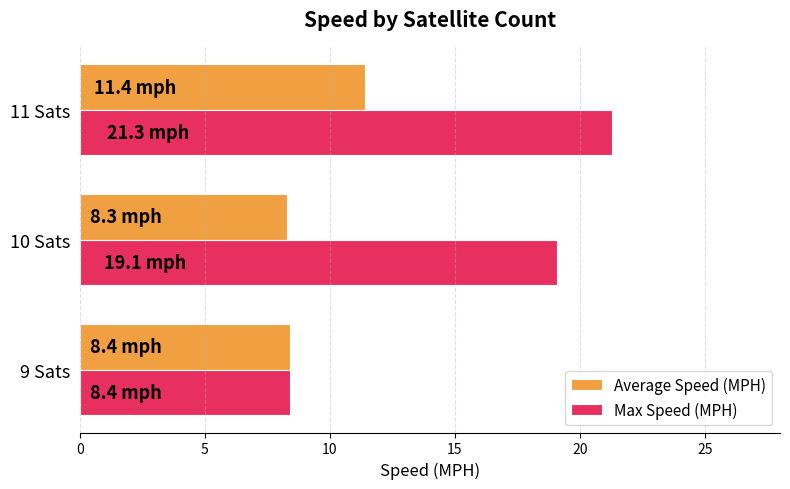

What is the difference between the maximum and minimum values in the Max Speed (MPH) series?

12.9